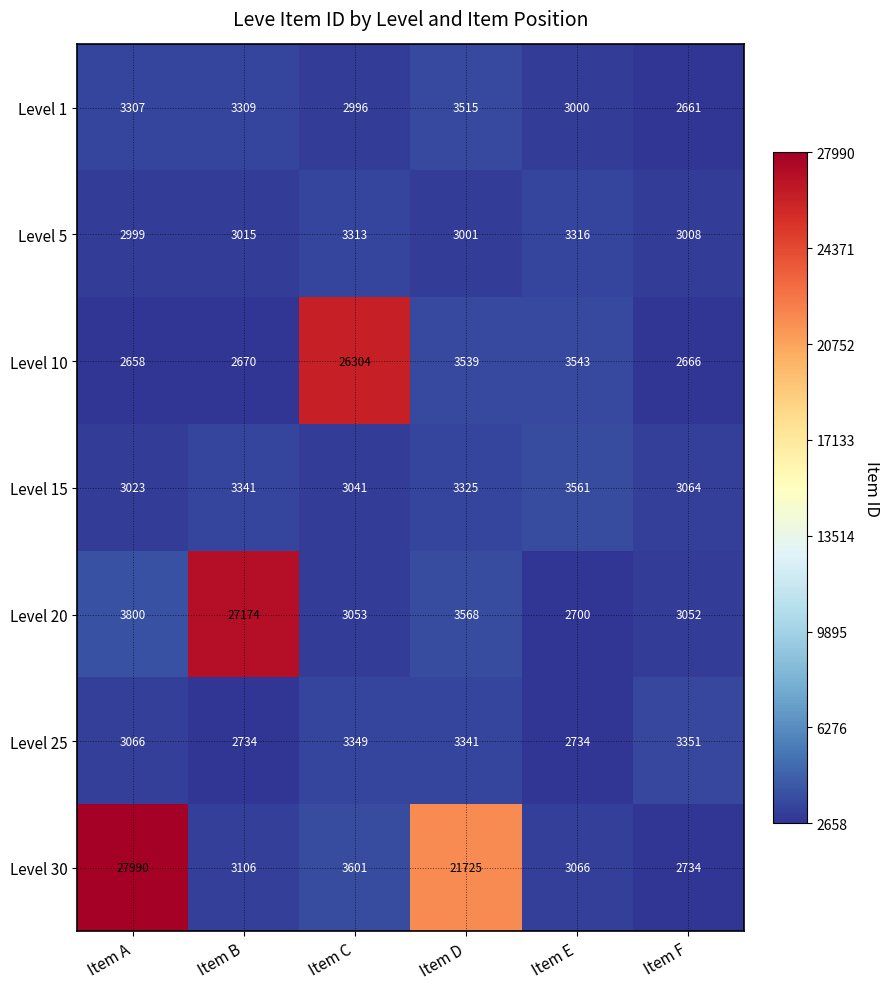

Which label corresponds to the largest value in the chart?

Item A